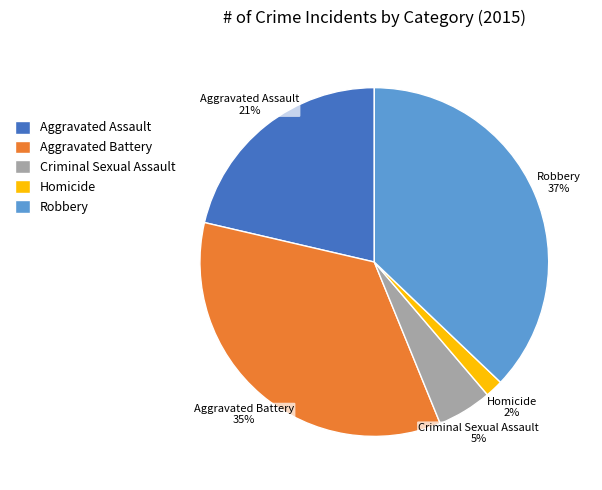

To the nearest percent, what is the difference between the largest and smallest slice percentages?

35%